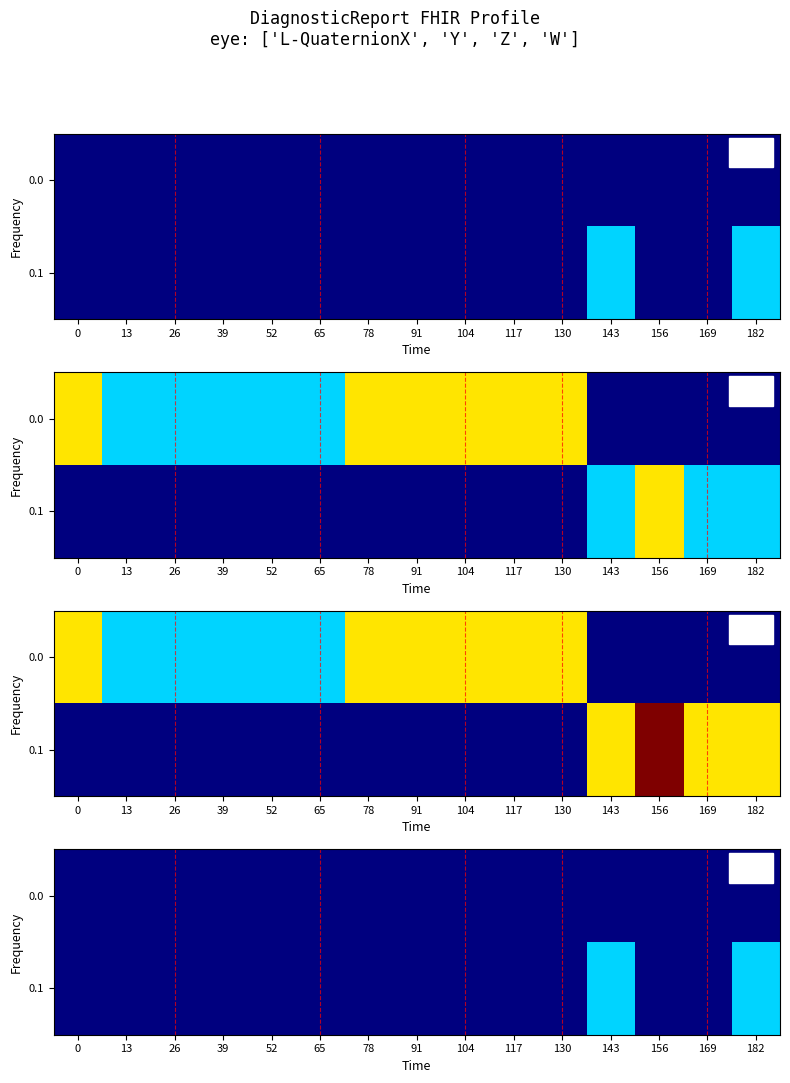

List the series in order of their overall mean, highest first.

0.1, 0.0